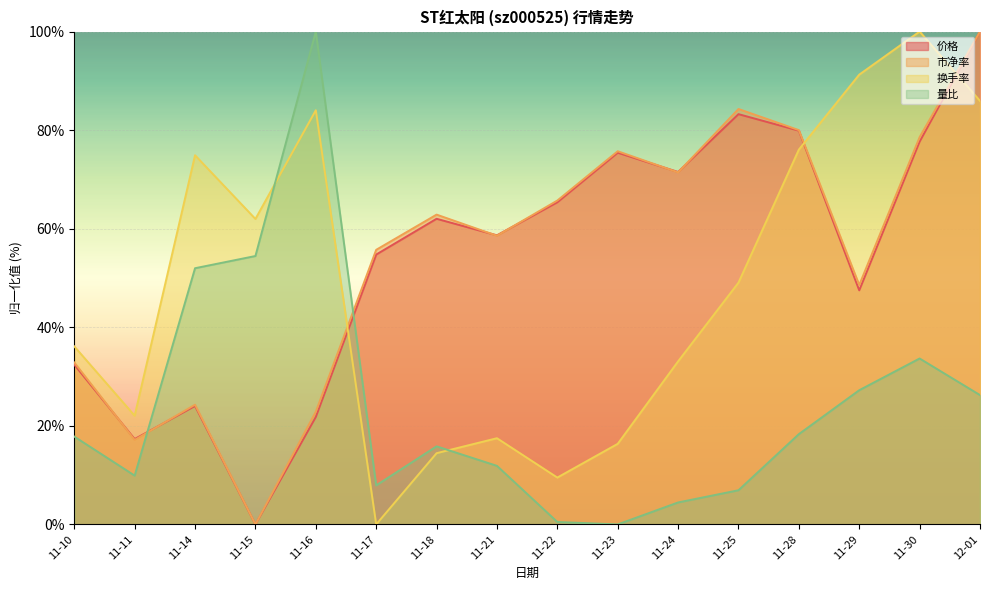

How many interior local valleys does the 量比 series have?

3